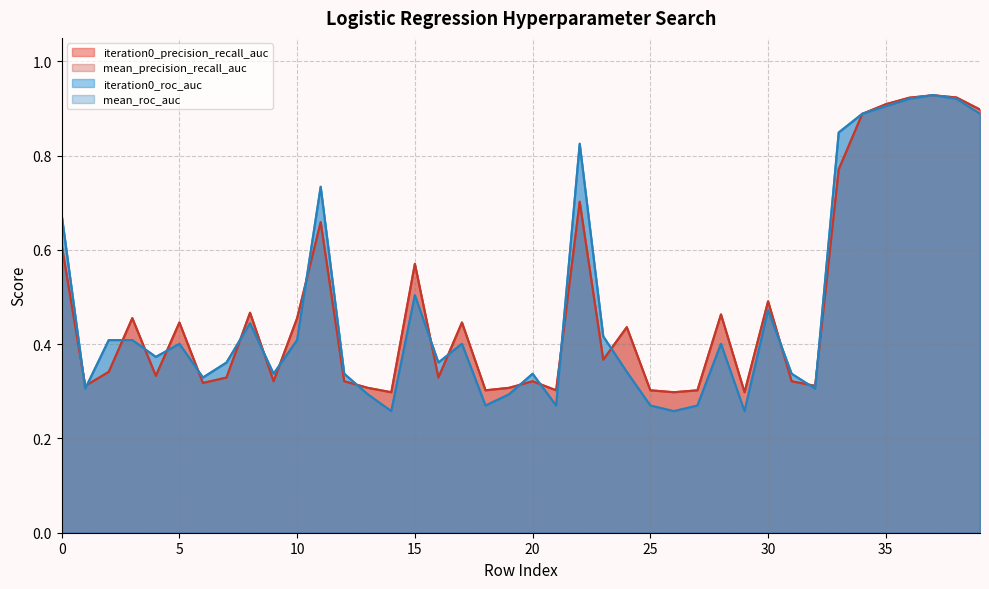

Is it true that mean_roc_auc equals 0.4 at 5?

True